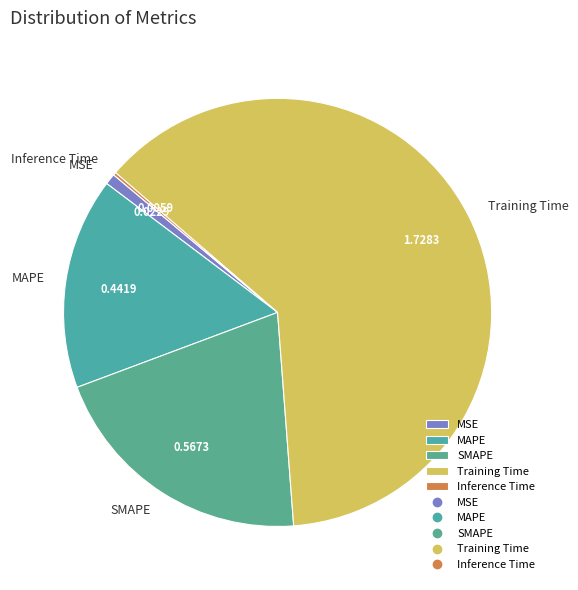

What is the largest slice in the pie chart?

Training Time